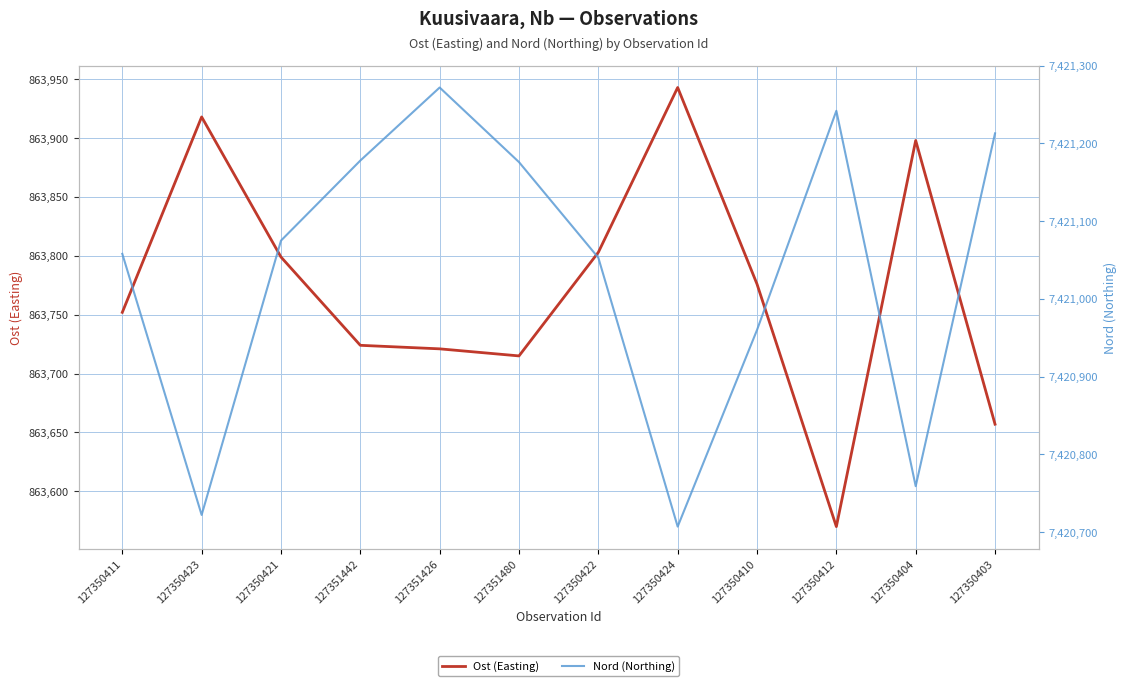

Rank the series by their maximum value, from lowest to highest.

Ost (Easting), Nord (Northing)